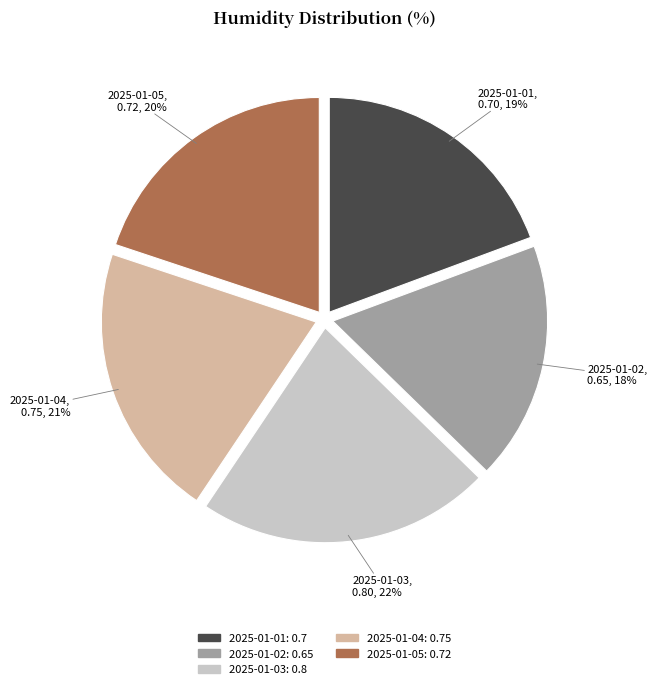

How many segments does this pie chart have?

5